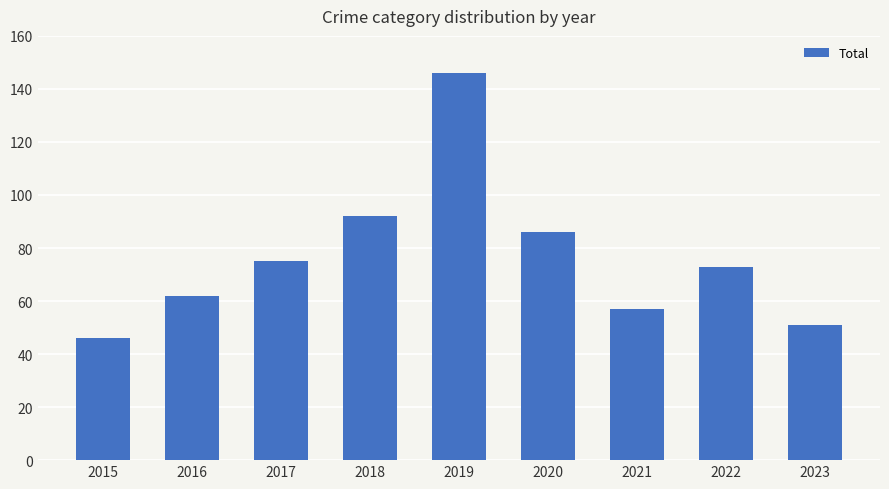

What is the minimum value shown in the chart?

46